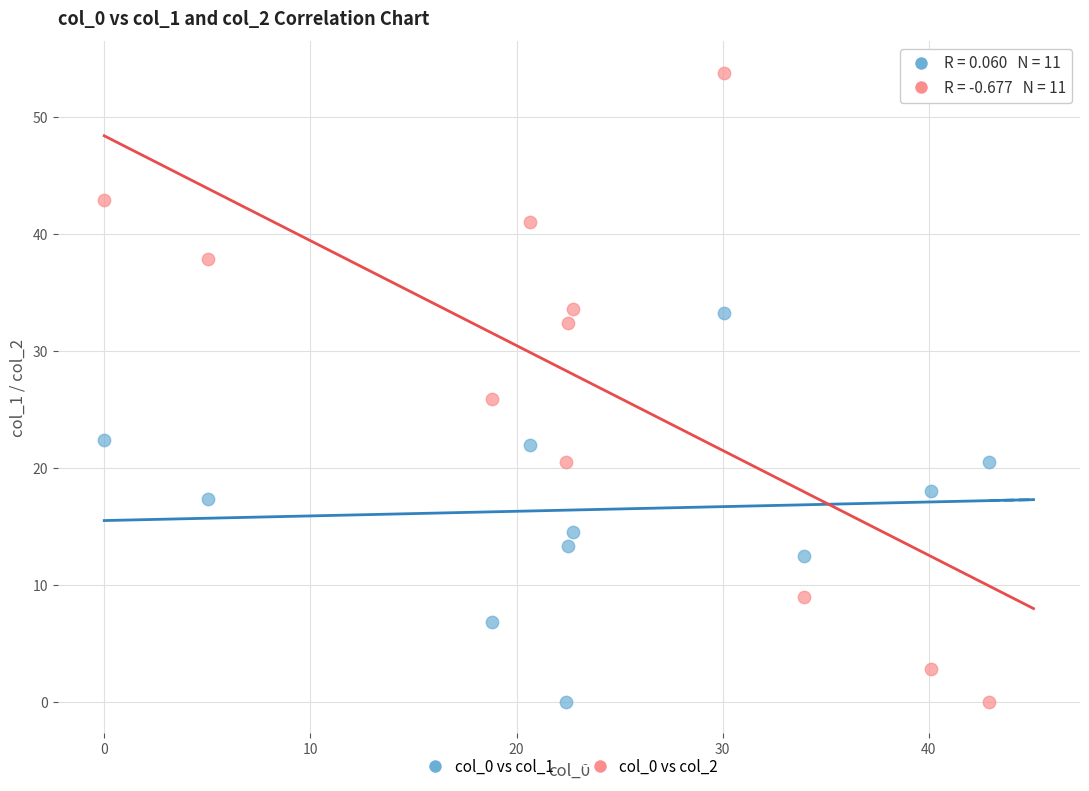

Across all data points, what is the range of X values (max minus min)?

42.9